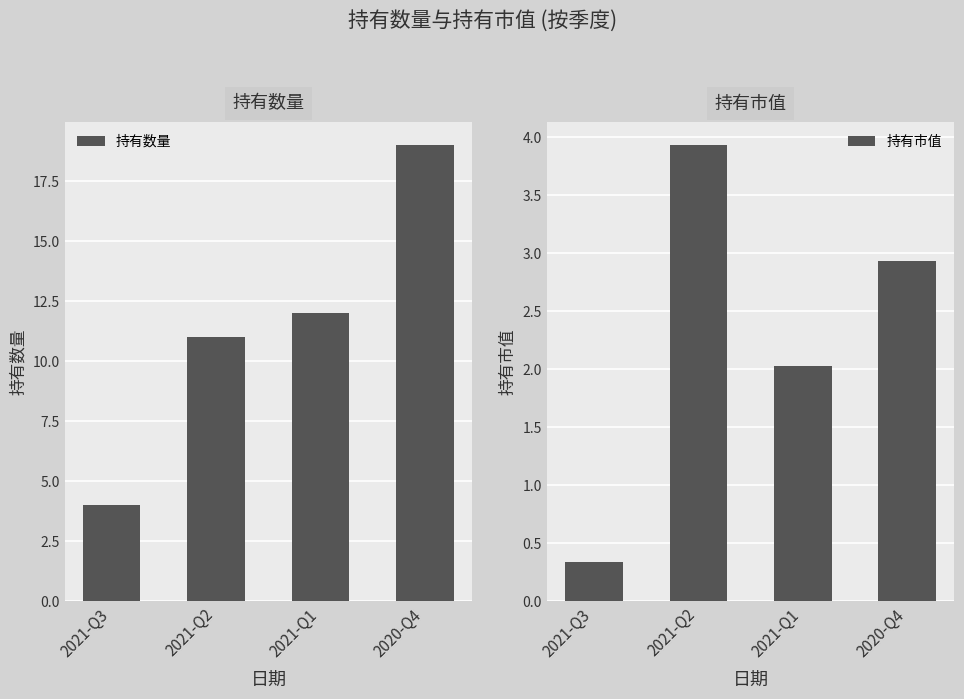

Rank the series by their average value, from lowest to highest.

持有市值, 持有数量